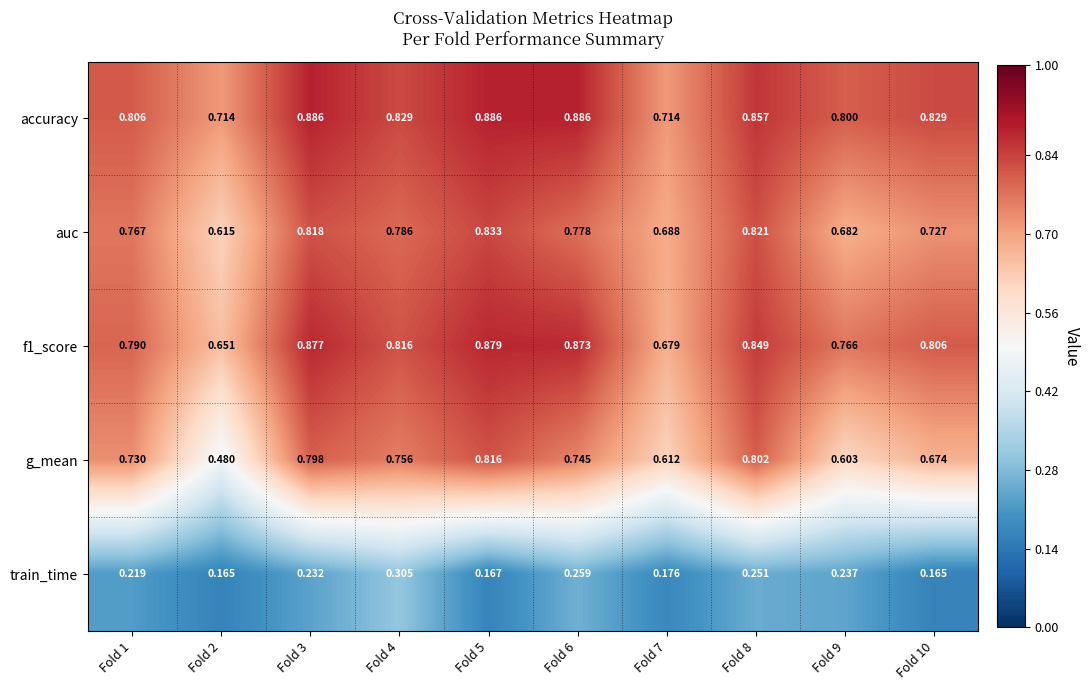

Between Fold 1 and Fold 8, which series saw the biggest shift?

g_mean